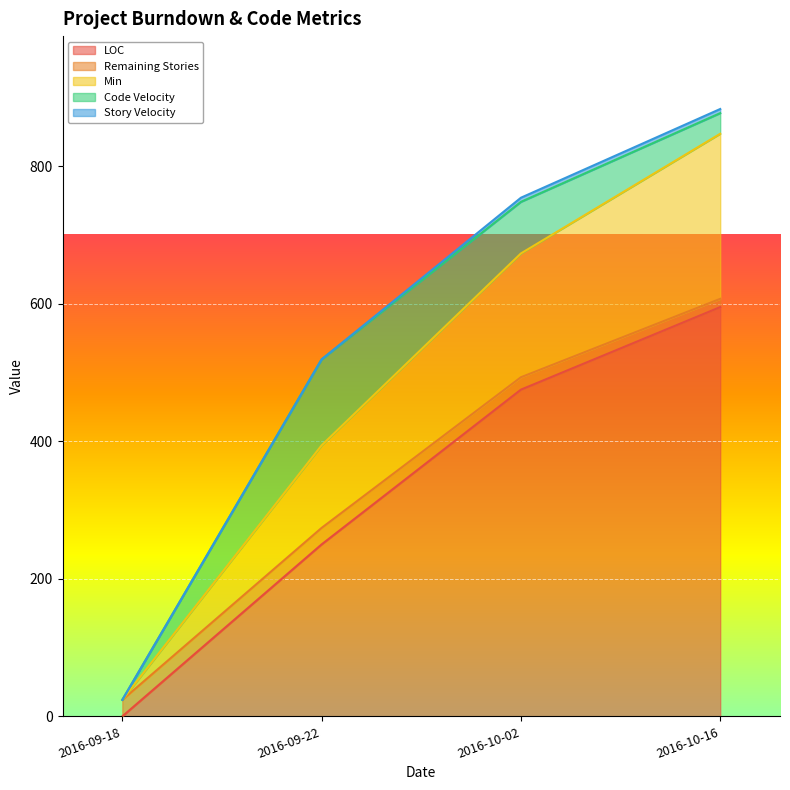

At how many categories does at least one series exceed 343?

2